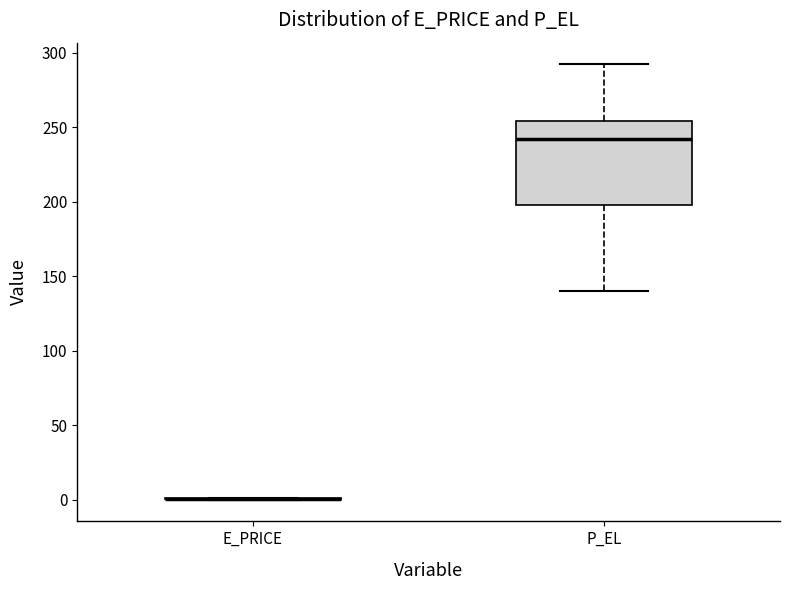

Reading left to right, transcribe this box plot: for each box, give where its median line is, the range the box spans, and where its two whiskers end, as read against the y-axis. The values are not printed on the chart, so give them approximately, as read against the axis.

E_PRICE: box collapsed to a line at 0, whiskers 0 to 0
P_EL: median 240, box 200 to 255, whiskers 140 to 290